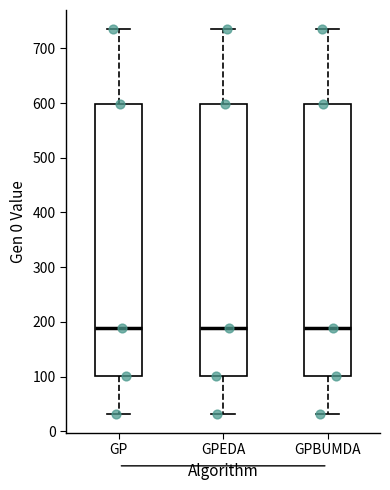

Reading left to right, transcribe this box plot: for each box, give where its median line is, the range the box spans, and where its two whiskers end, as read against the y-axis. The values are not printed on the chart, so give them approximately, as read against the axis.

GP: median 190, box 100 to 600, whiskers 30 to 740
GPEDA: median 190, box 100 to 600, whiskers 30 to 740
GPBUMDA: median 190, box 100 to 600, whiskers 30 to 740